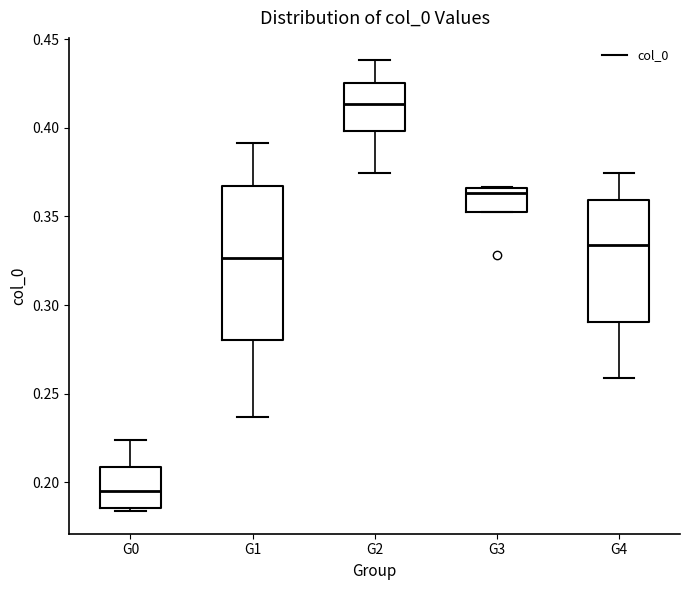

Reading left to right, transcribe this box plot: for each box, give where its median line is, the range the box spans, and where its two whiskers end, as read against the y-axis. The values are not printed on the chart, so give them approximately, as read against the axis.

G0: median 0.195, box 0.185 to 0.210, whiskers 0.185 (just below the box's lower edge) to 0.225
G1: median 0.325, box 0.280 to 0.365, whiskers 0.235 to 0.390
G2: median 0.415, box 0.400 to 0.425, whiskers 0.375 to 0.440
G3: median 0.365 (just below the box's upper edge), box 0.355 to 0.365, whiskers 0.355 to 0.365
G4: median 0.335, box 0.290 to 0.360, whiskers 0.260 to 0.375